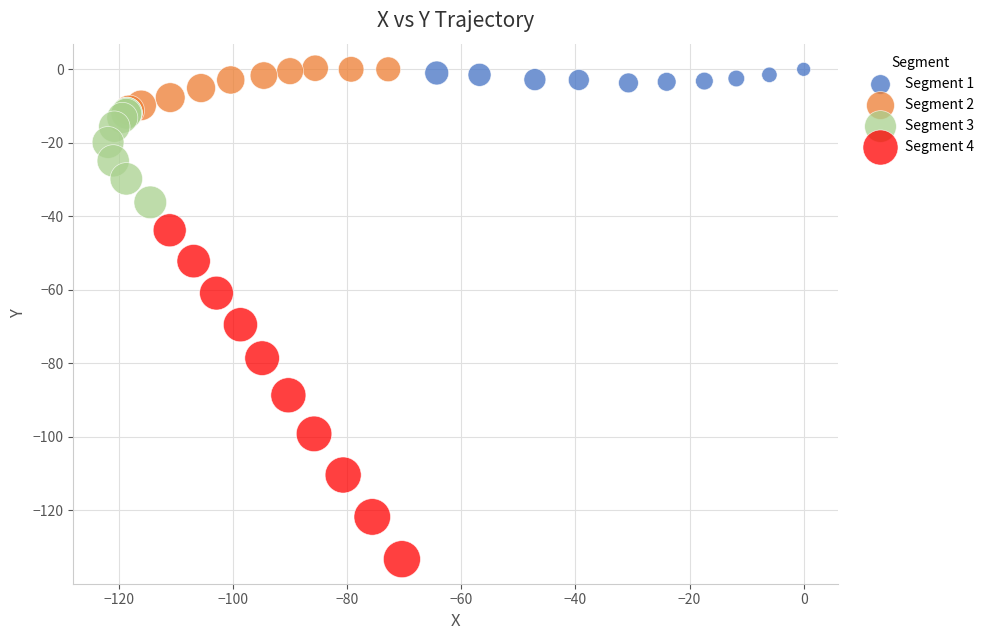

Which series reaches the minimum Y coordinate?

Segment 4